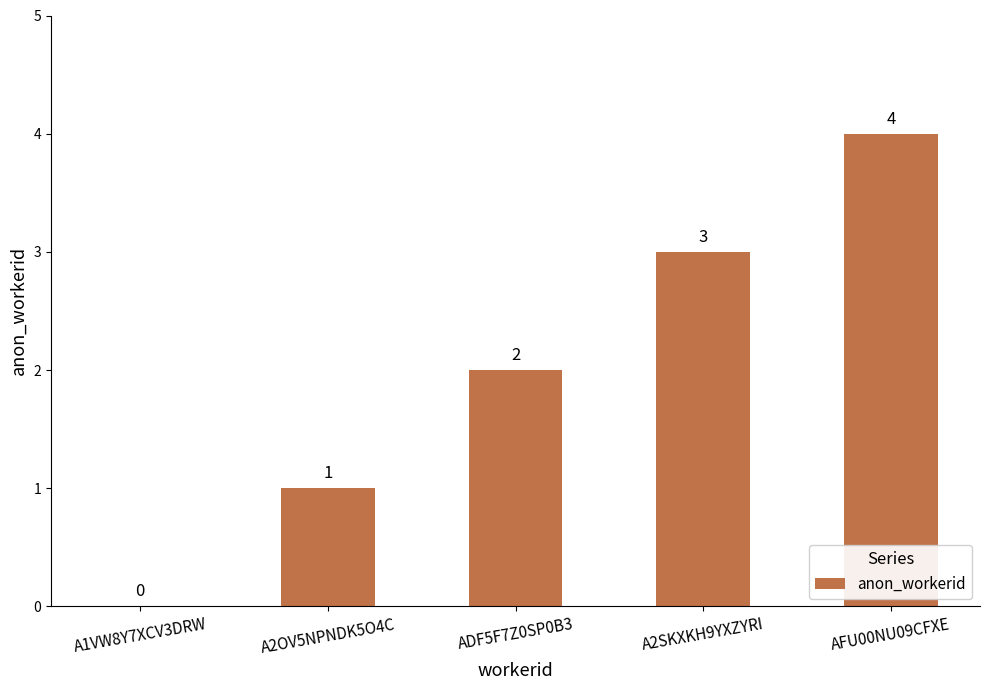

Count the number of categories in the chart.

5